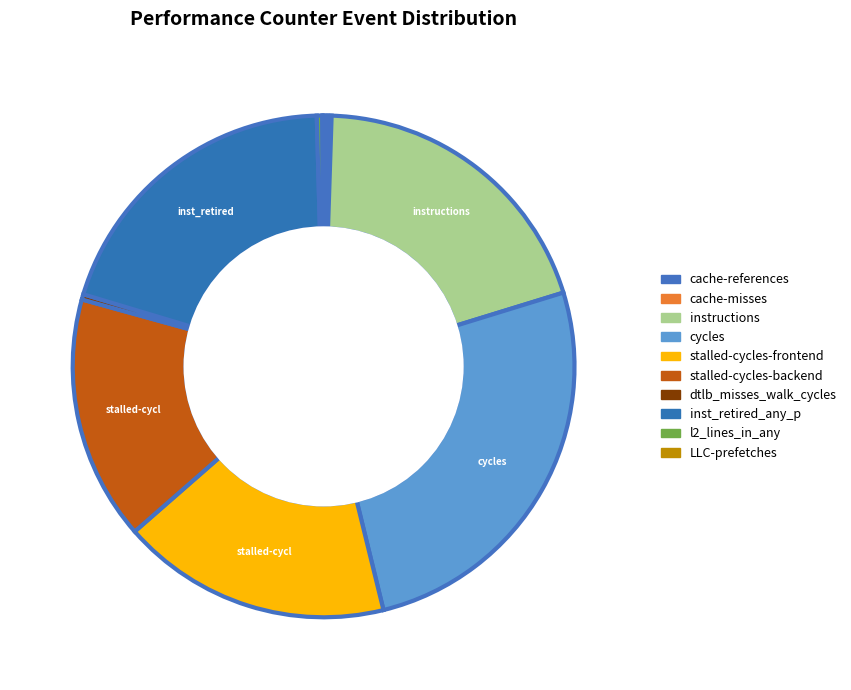

Does inst_retired_any_p represent more than half of the total?

No